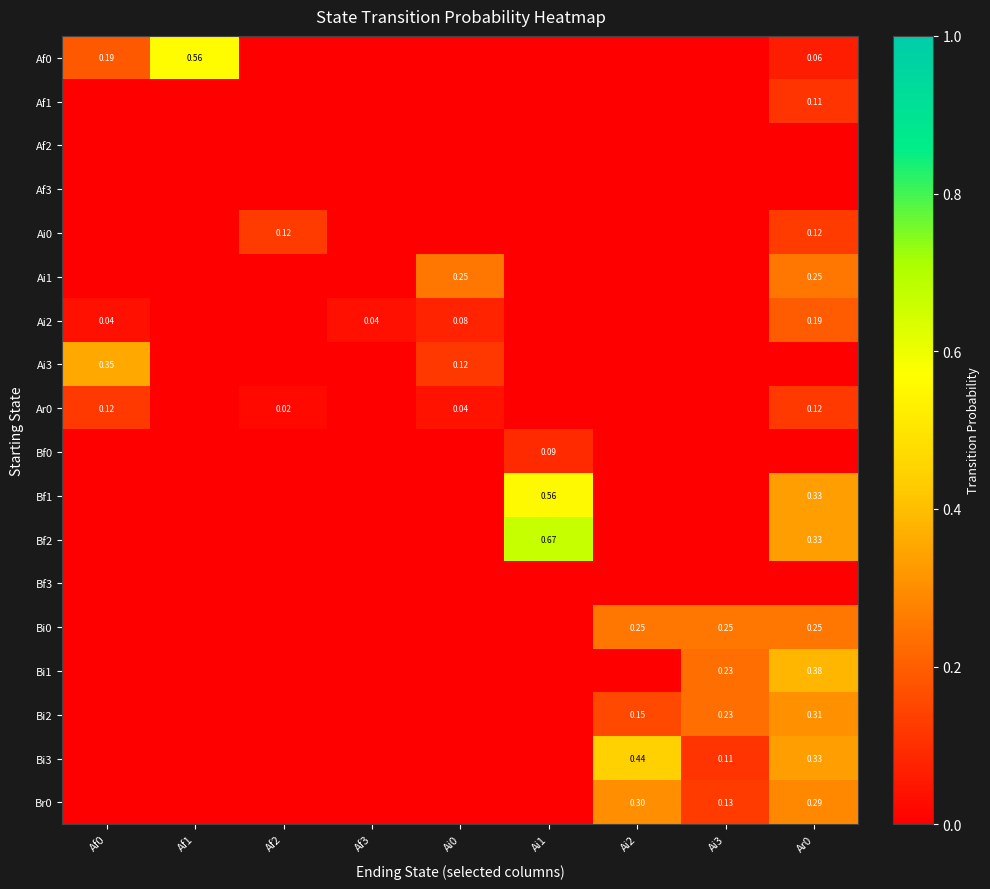

What is the total value across all series at Af0?

0.7